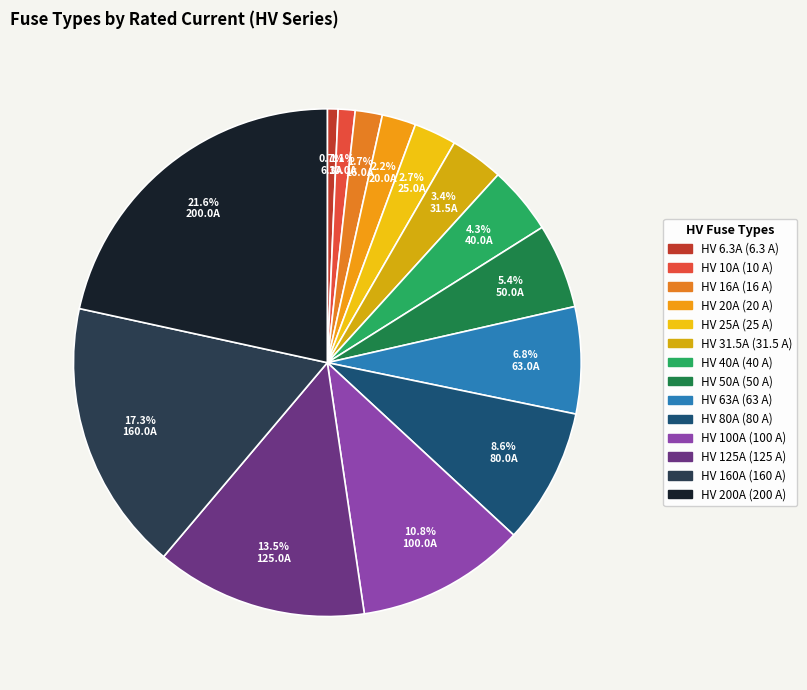

Is HV 25A the majority of the pie?

No